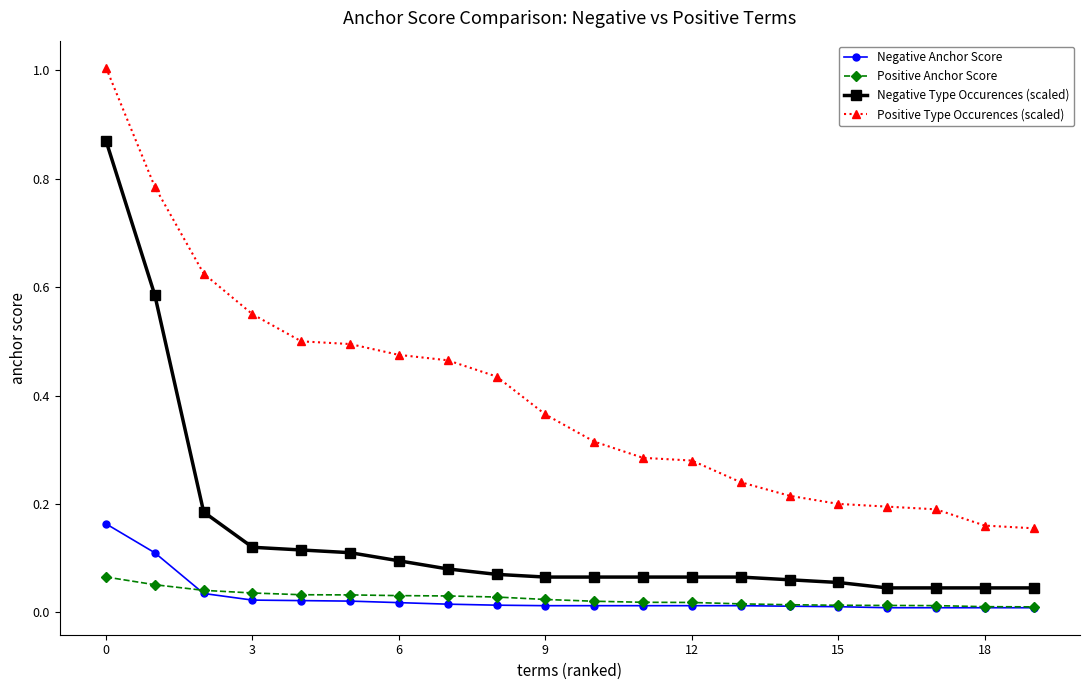

Which series has the largest range (max minus min)?

Positive Type Occurences (scaled)